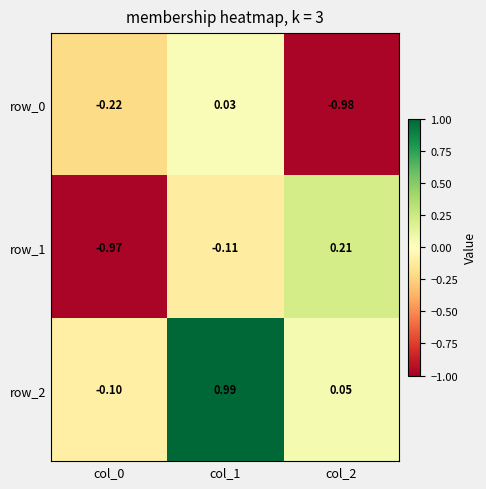

What is the total value across all series at col_1?

0.9